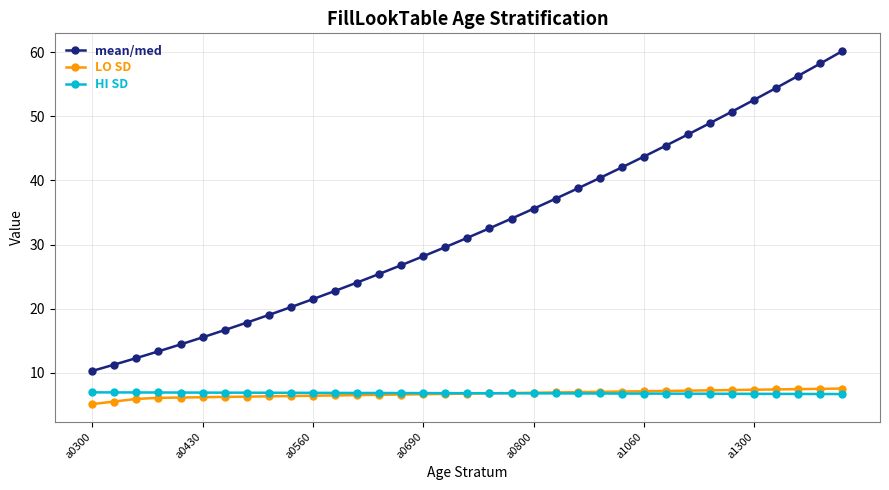

Which series has the widest spread of values?

mean/med